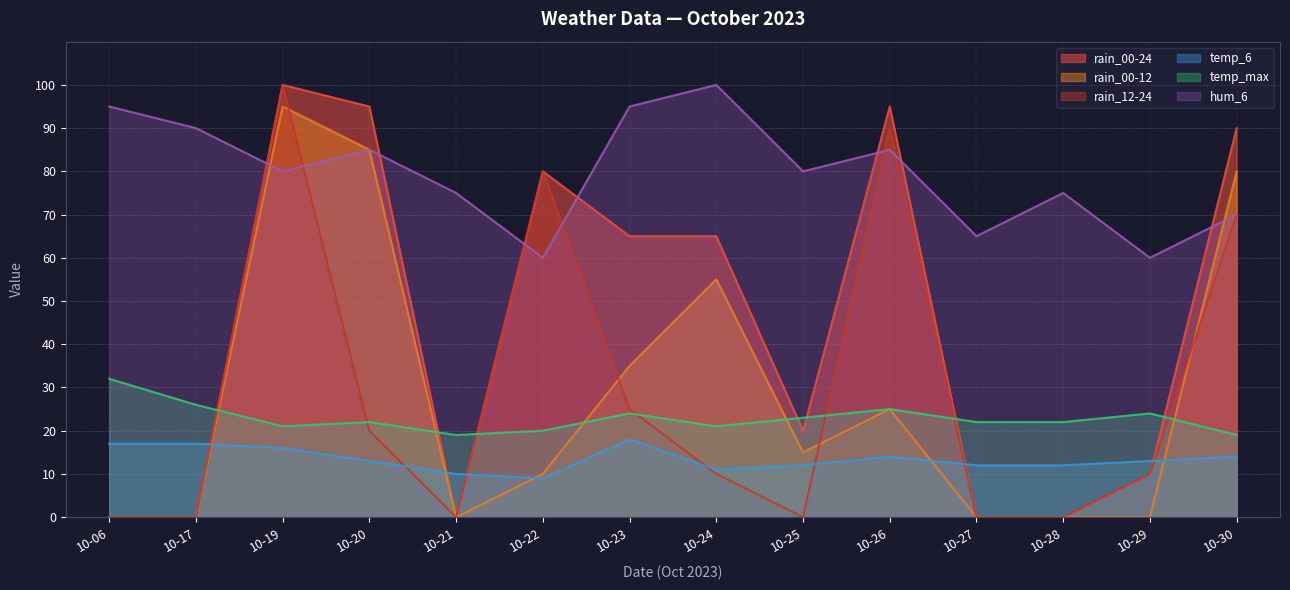

How many data points in hum_6 are above 80?

6